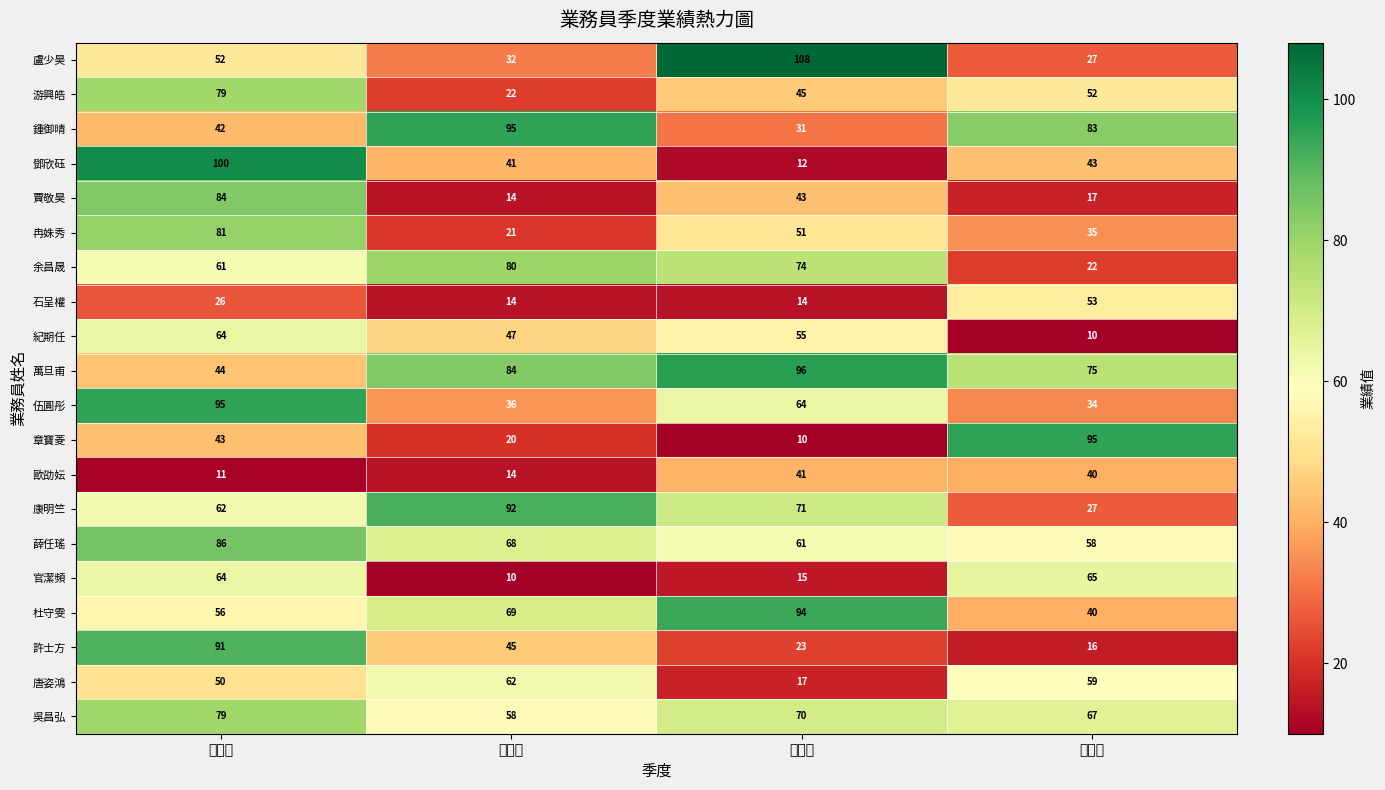

At which label does 游興皓 reach its peak?

第一季